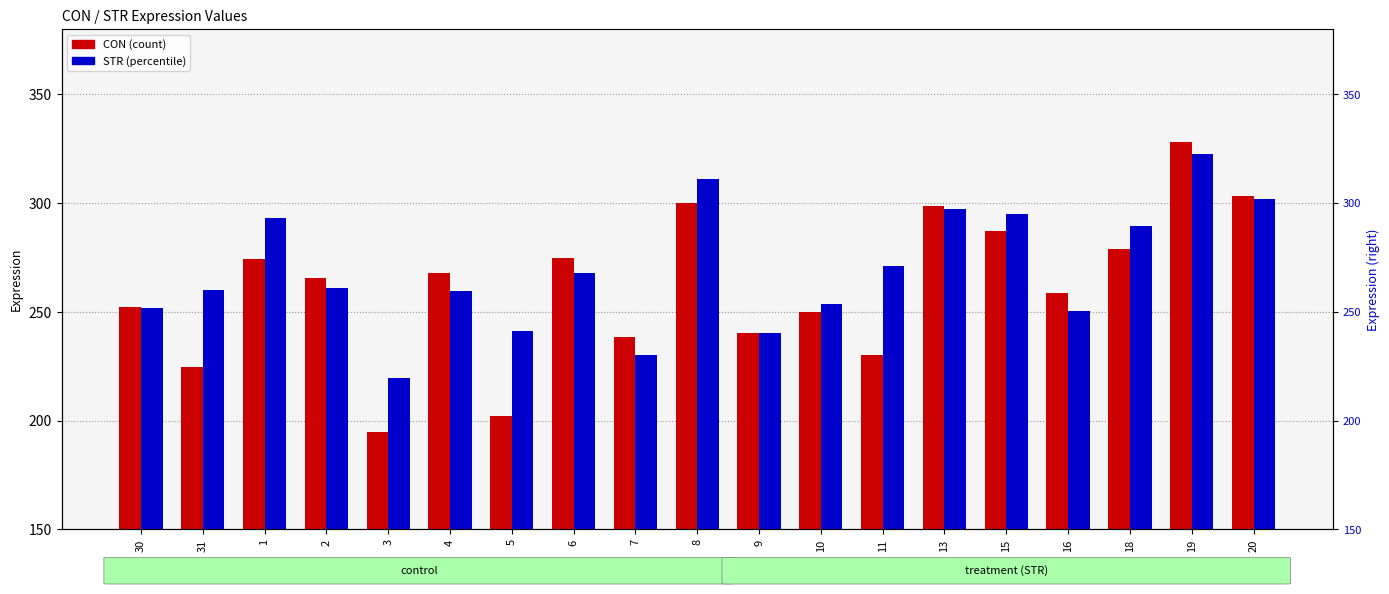

What is the difference between the second highest and second lowest values in the STR series?

81.0